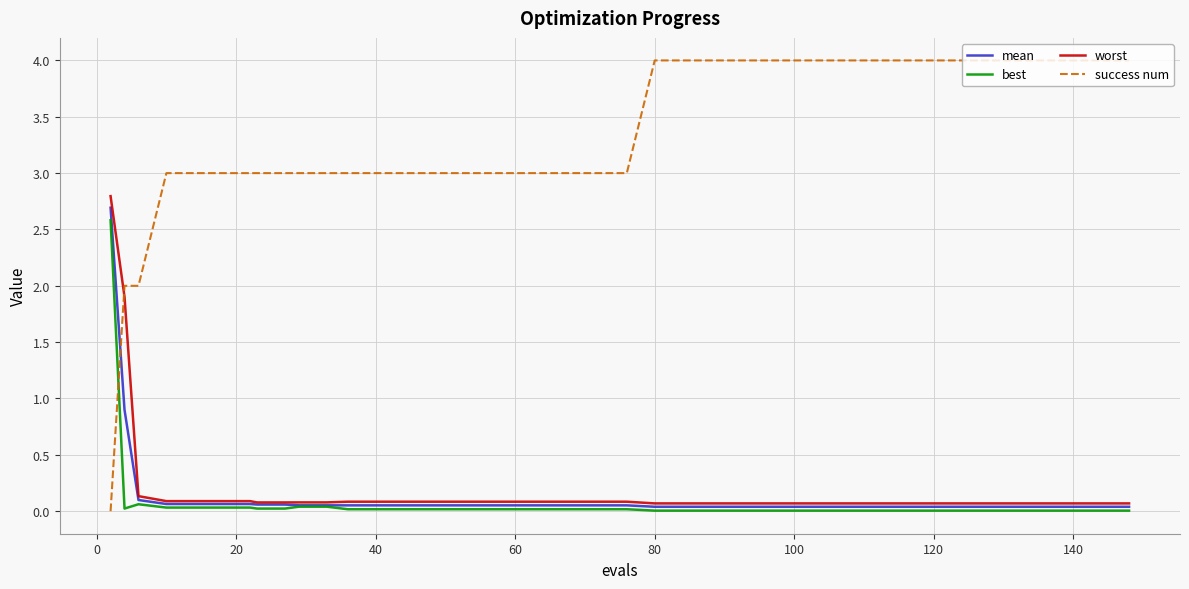

What is the maximum value shown in the chart?

4.0